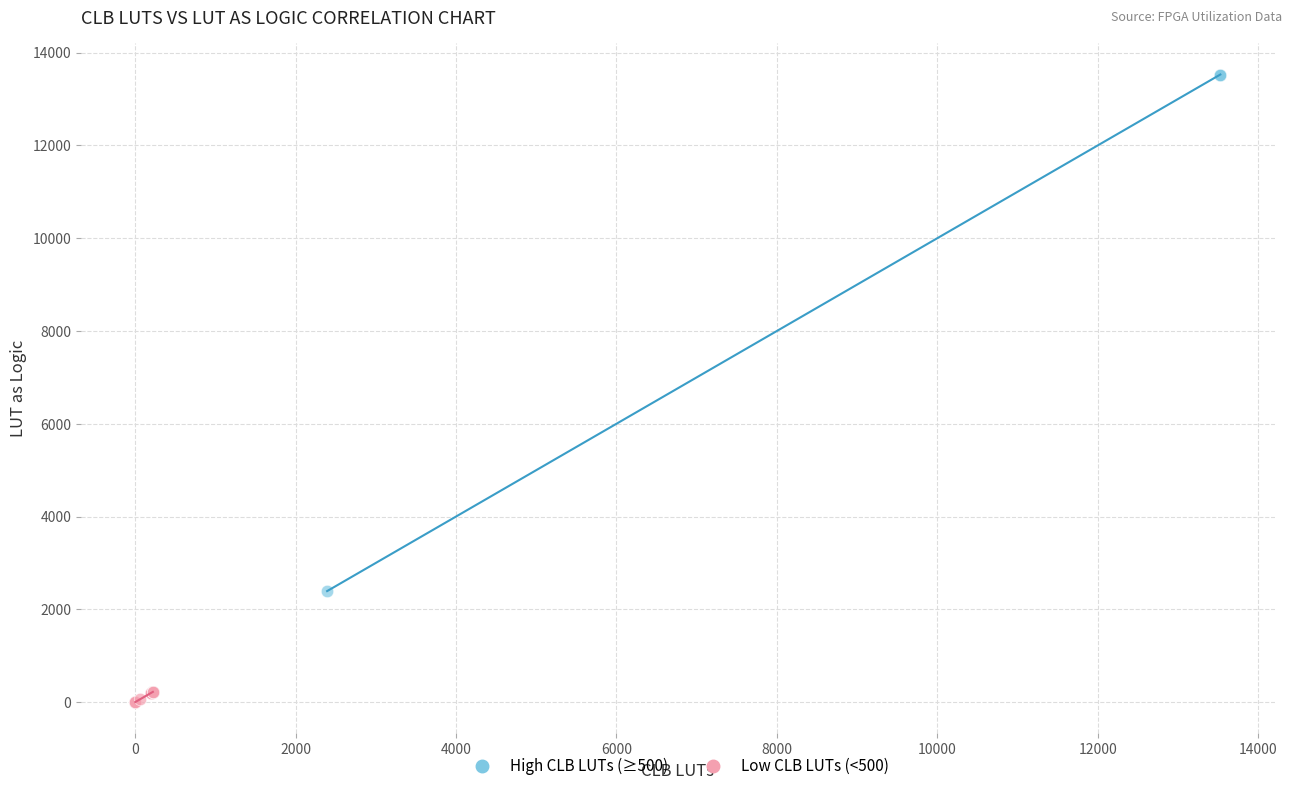

Which series reaches the minimum Y coordinate?

Low CLB LUTs (<500)